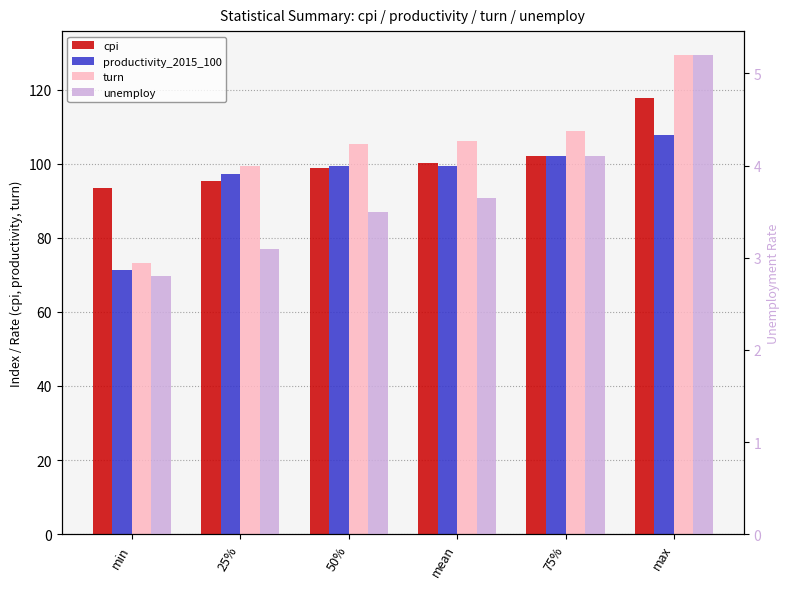

At which category does the chart reach its peak across all series?

max